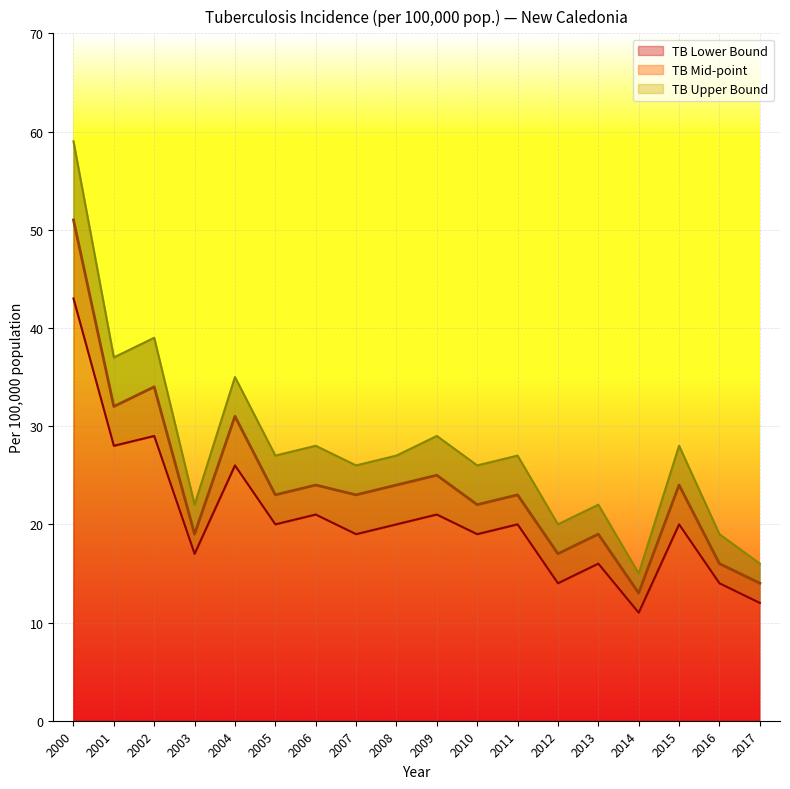

Does the chart display data point markers on the line(s)?

No